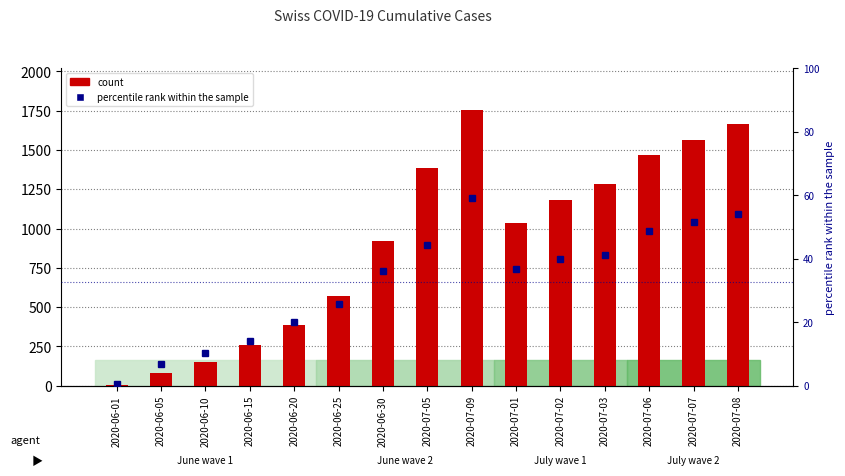

What is the spread (max minus min) of values at 2020-06-25?

545.3